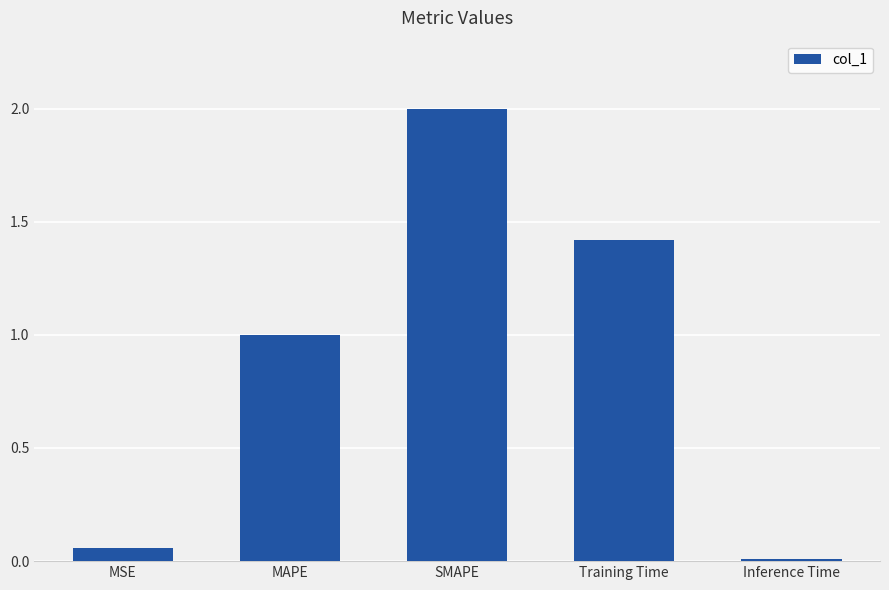

Which label corresponds to the largest value in the chart?

SMAPE